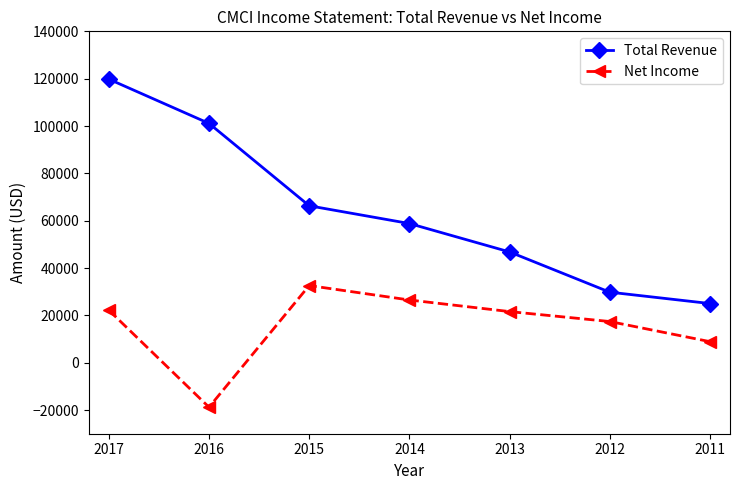

What is the approximate value of Total Revenue at 2014, to the nearest 10?

58800